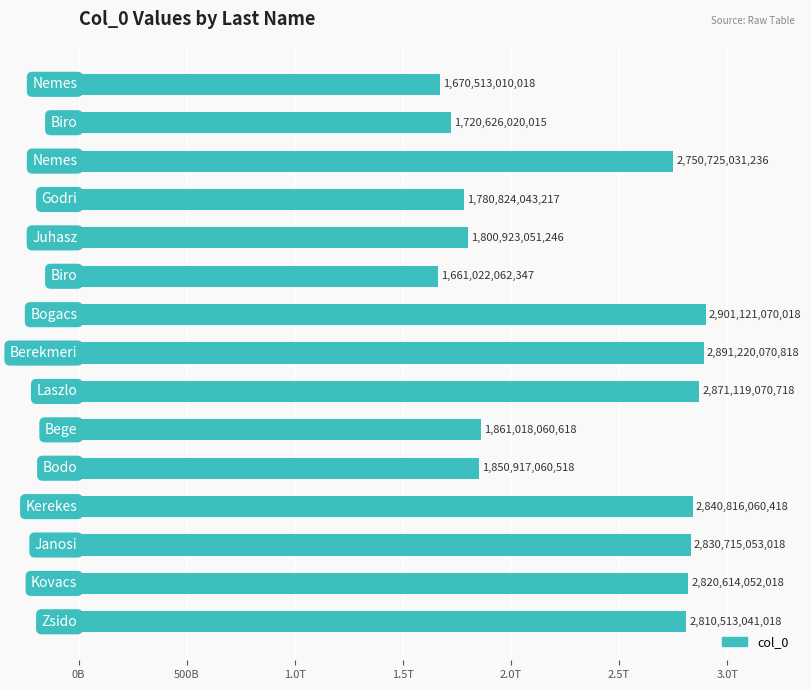

Does the chart contain any negative values?

No